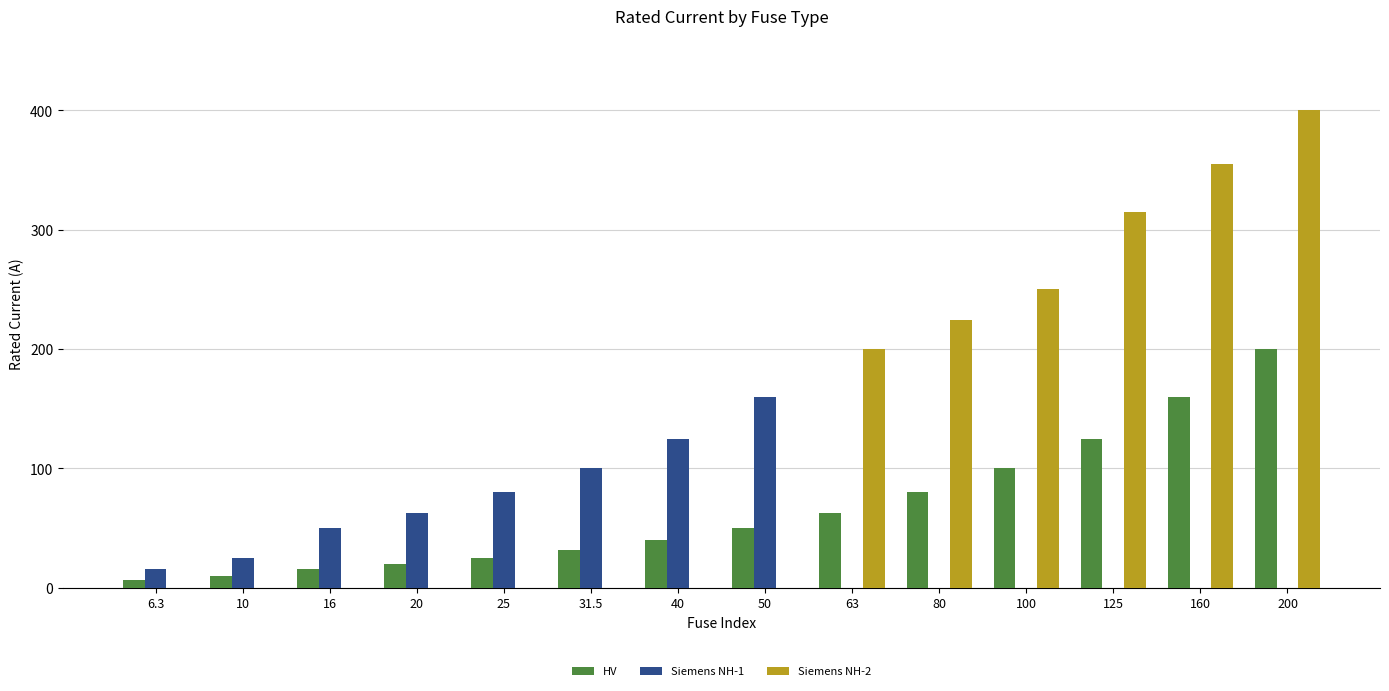

What is the greatest value displayed?

400.0